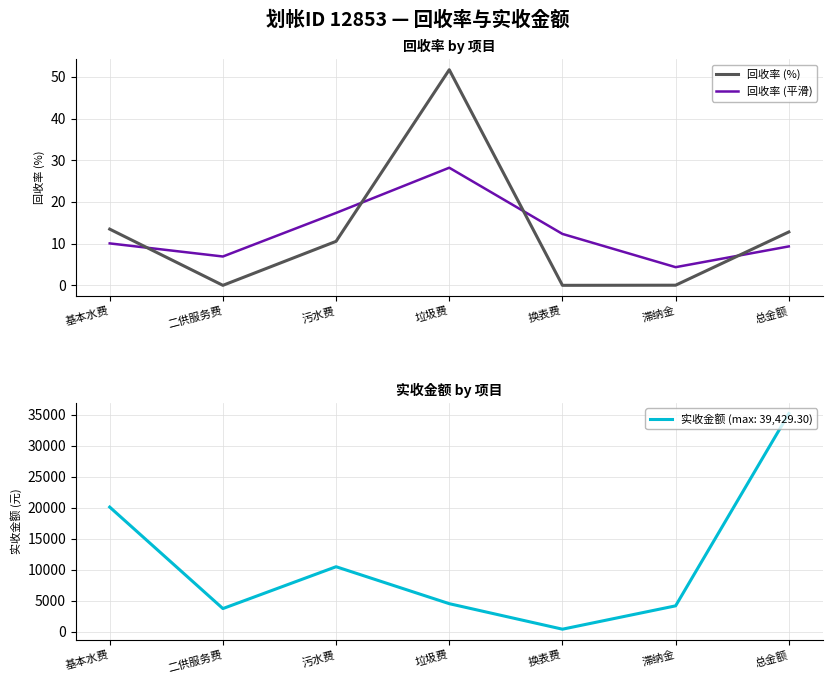

Rank the categories by 回收率 (%) value from lowest to highest.

二供服务费, 换表费, 滞纳金, 污水费, 总金额, 基本水费, 垃圾费